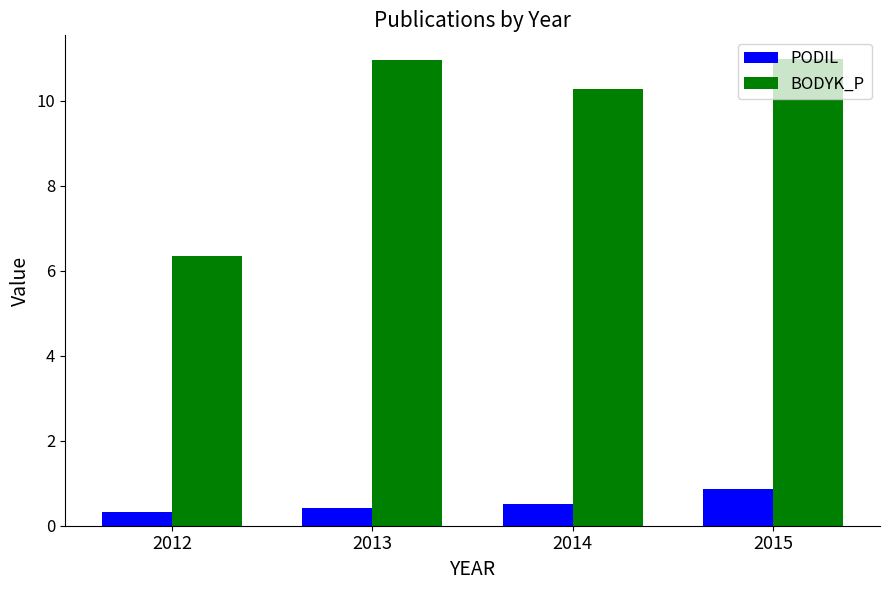

What is the maximum value shown in the chart?

11.0